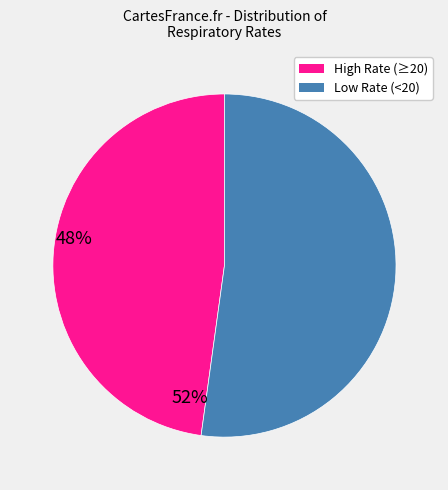

Is there any slice that represents more than half of the pie?

Yes